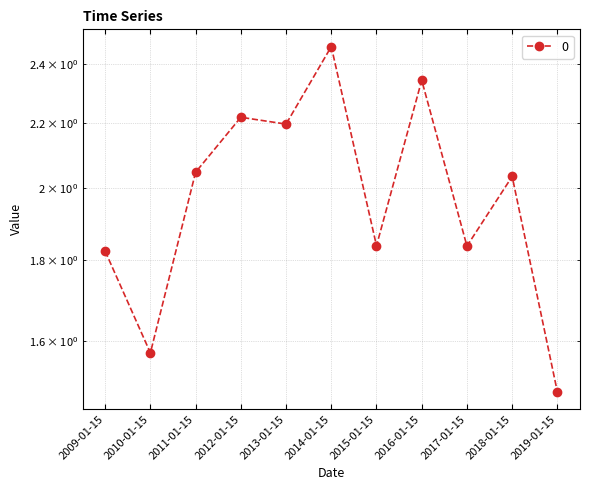

Is it true that the value at 2012-01-15 is 3.1?

False